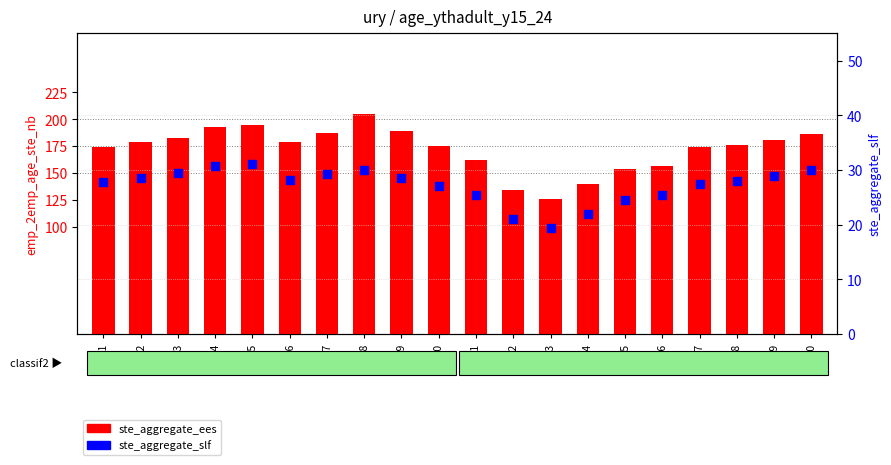

At how many categories does at least one series exceed 145?

17